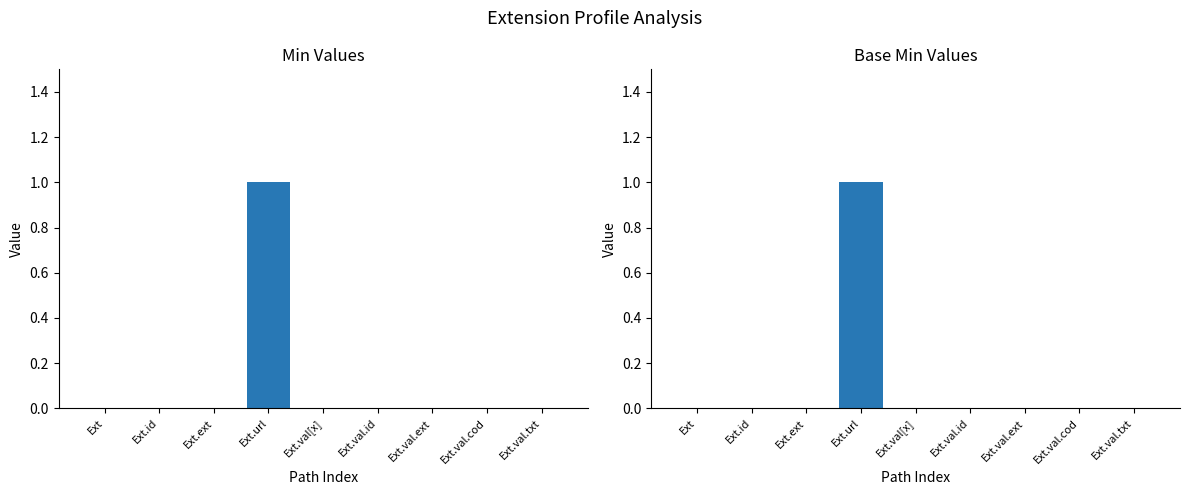

Between Ext.val[x] and Ext, which is larger?

Ext.val[x]